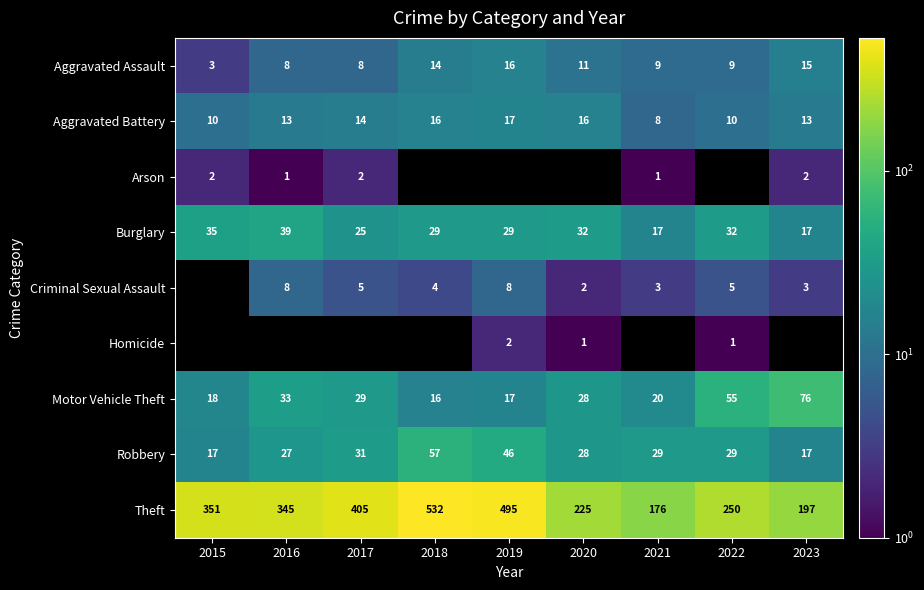

At which label does Robbery reach its peak?

2018